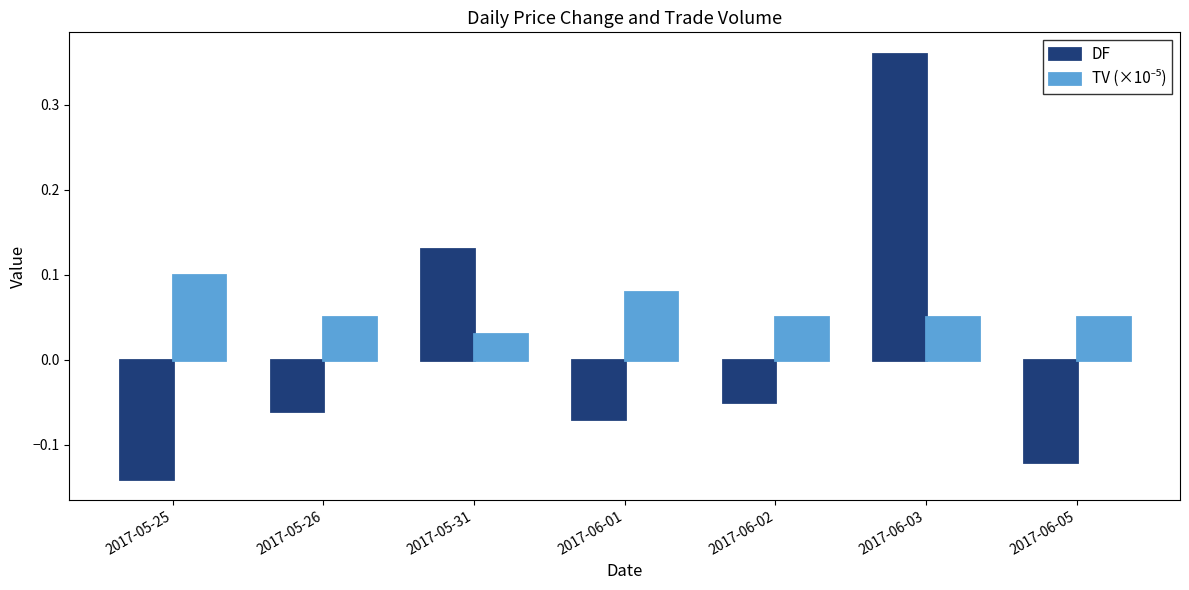

Is it true that DF equals 0.2 at 2017-05-31?

False